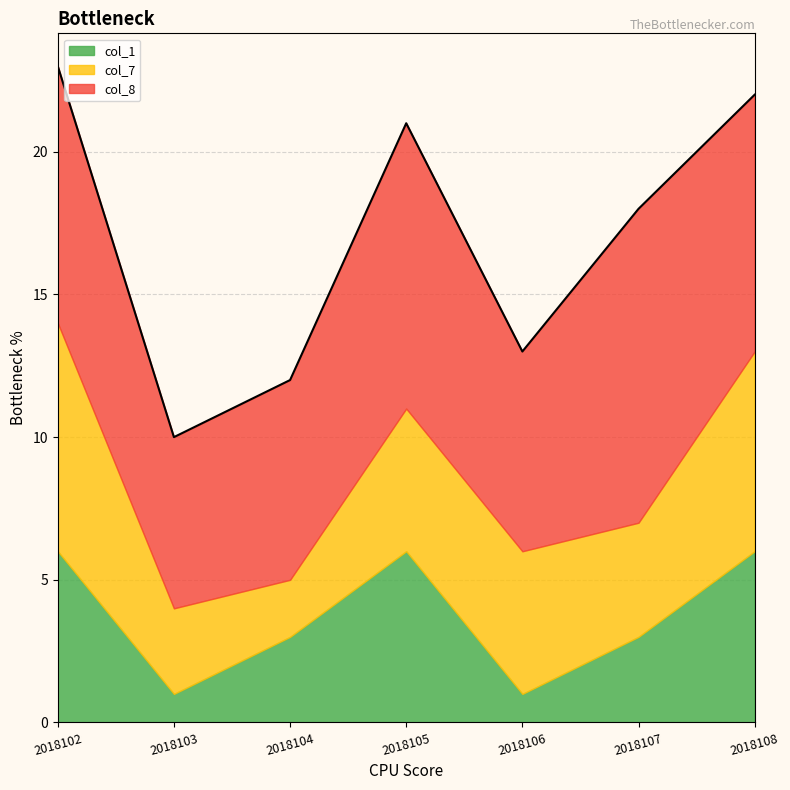

What is the value of the col_7 point at the 5th from the left?

5